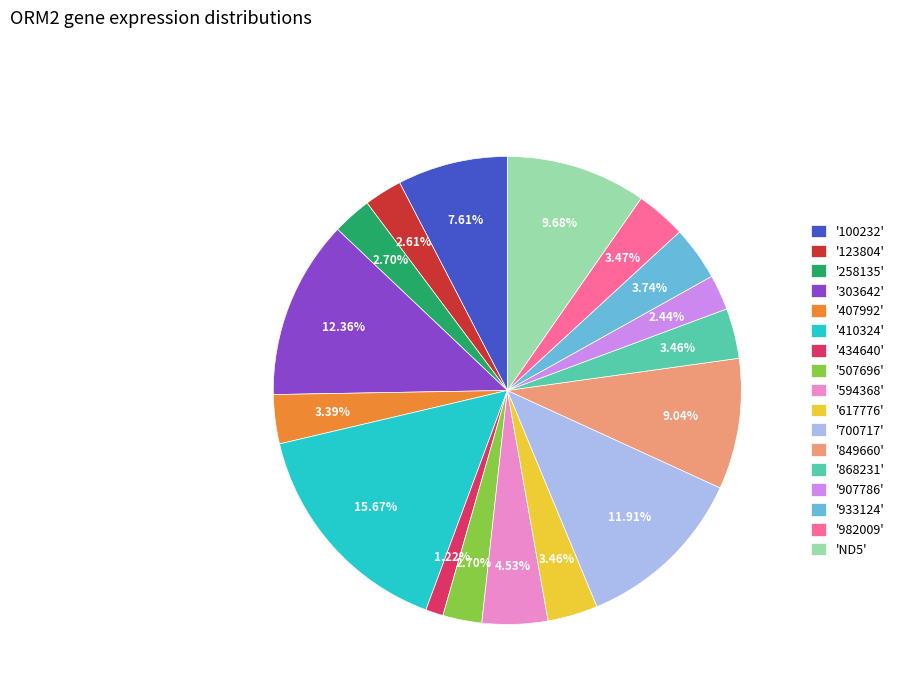

Which slice is the smallest?

'434640'